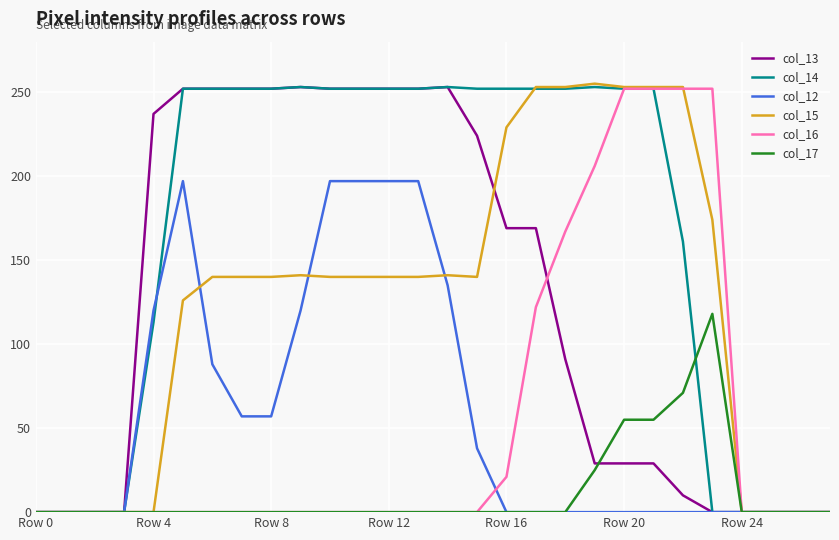

Which series has the widest spread of values?

col_15